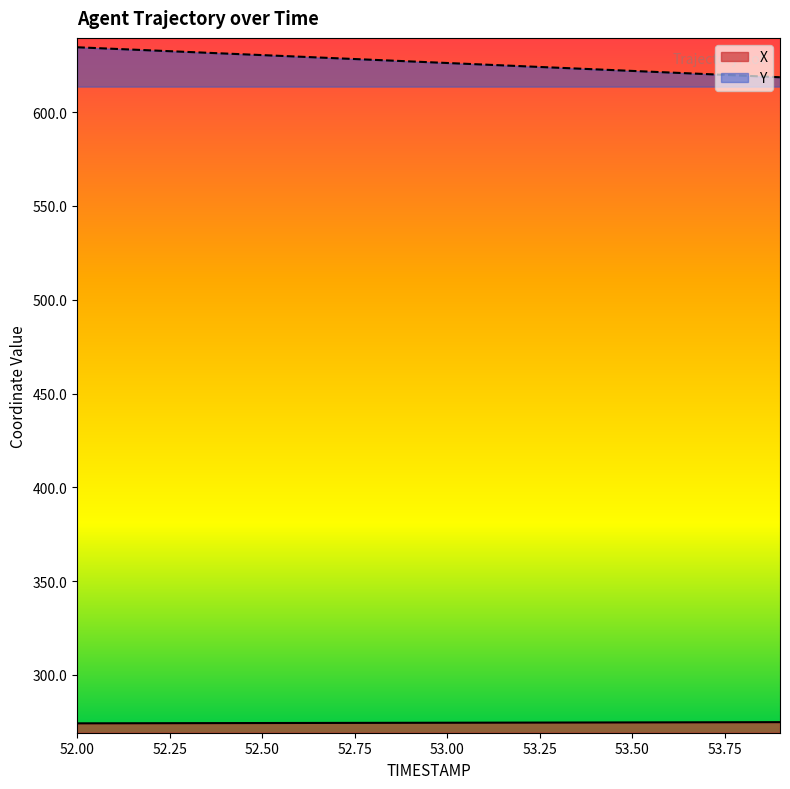

How many series are shown in this chart?

2